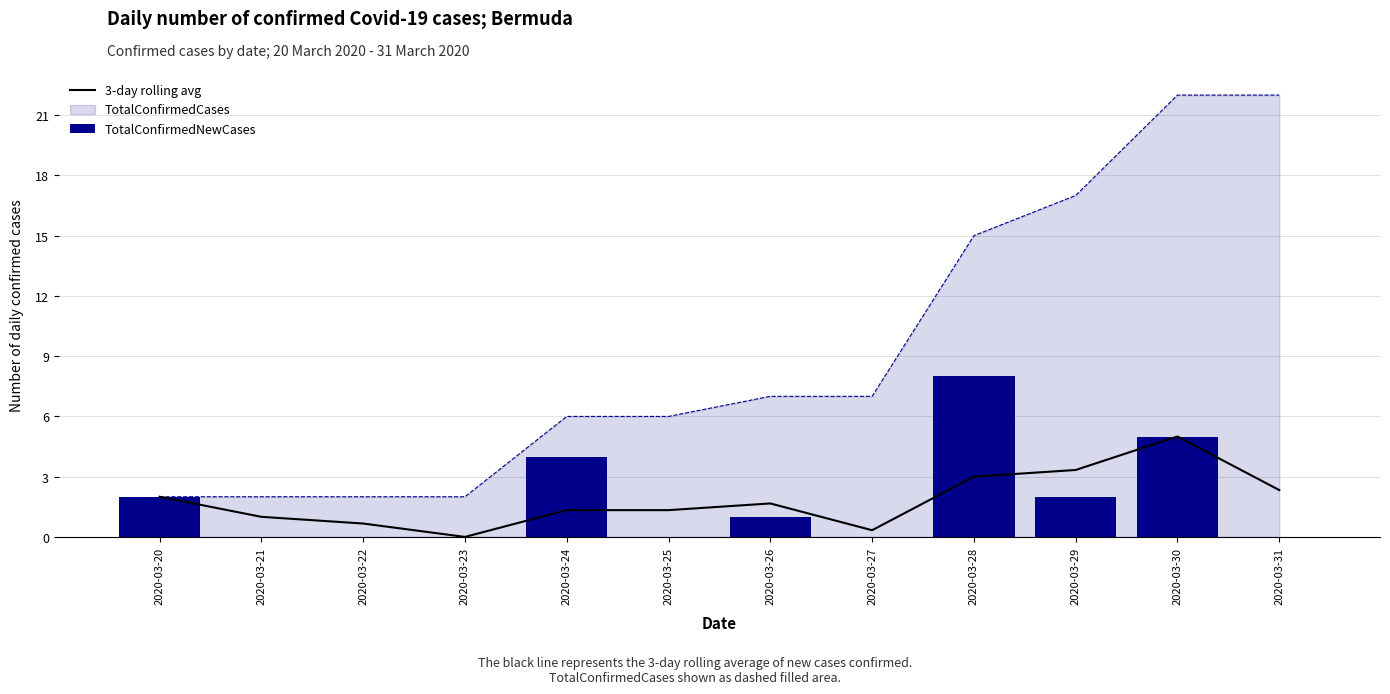

How many values in 3-day rolling avg are above zero?

11